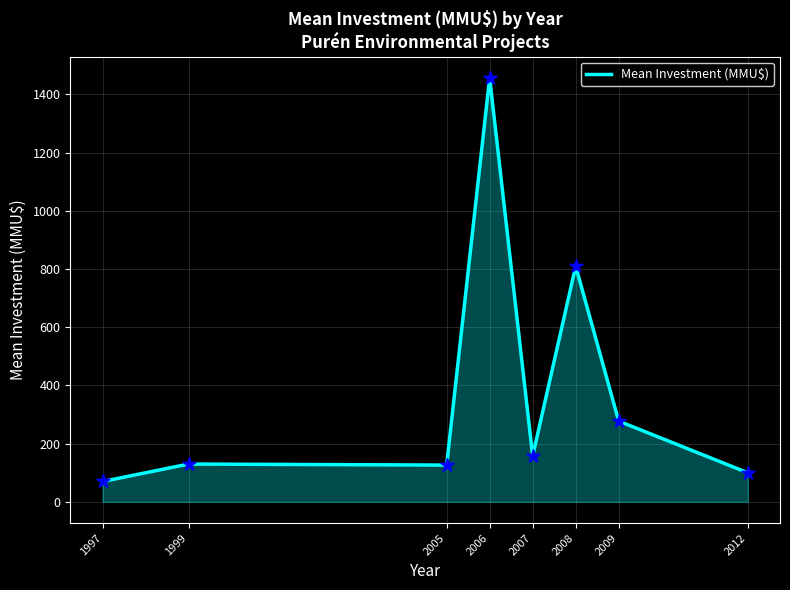

Between 2006 and 2012, which is larger?

2006